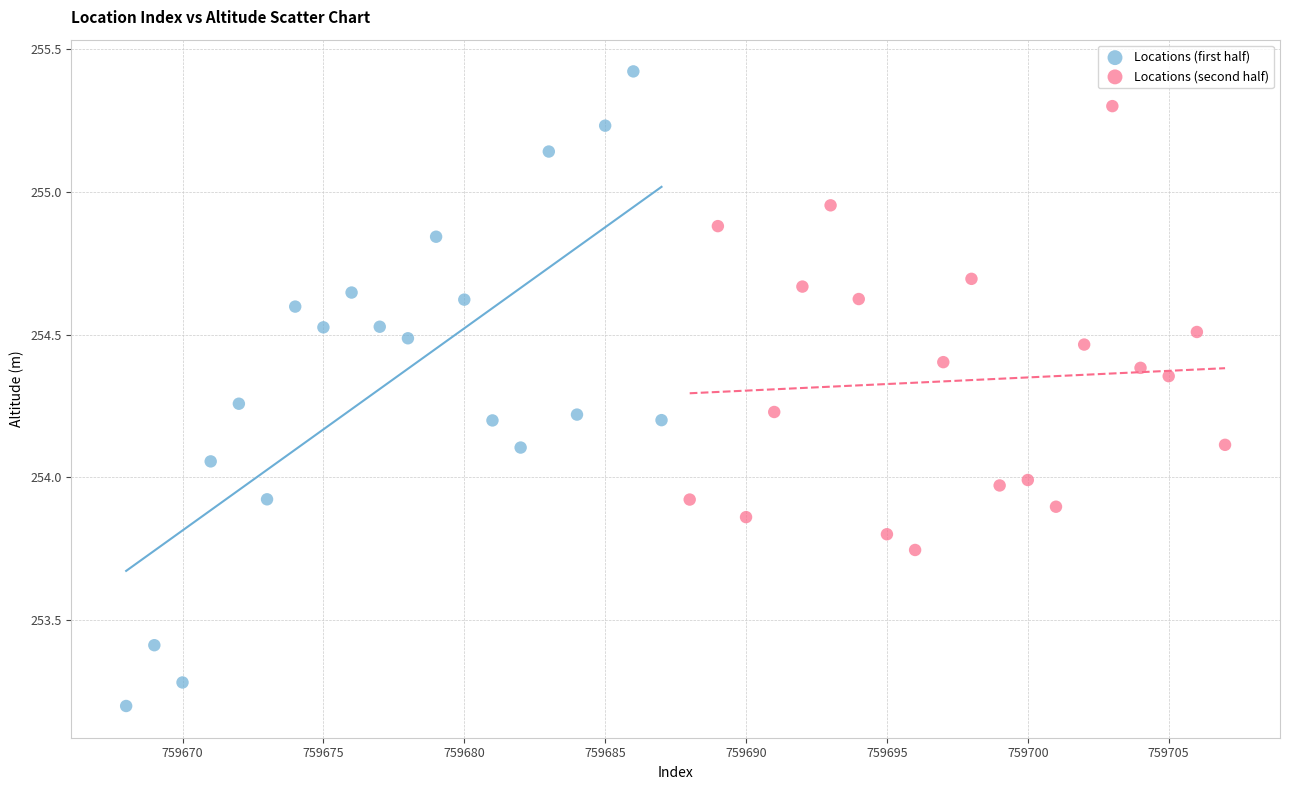

Which series has the widest spread of Y values?

Locations (first half)